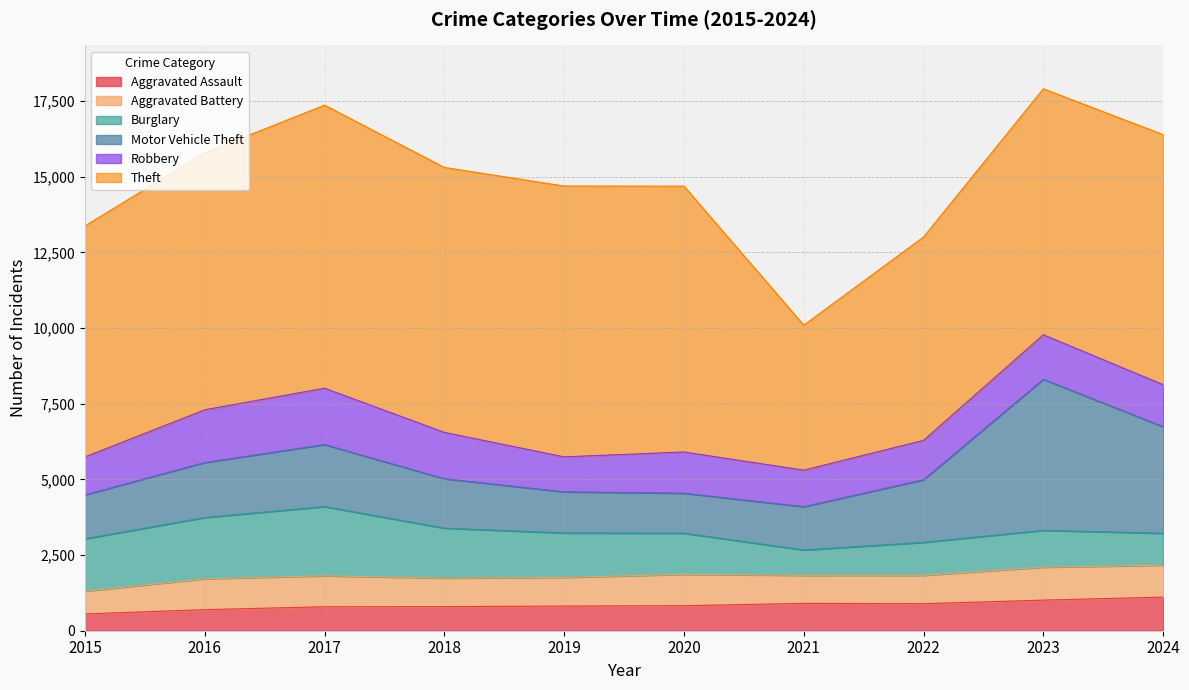

At which category is the sum across all series the highest?

2023